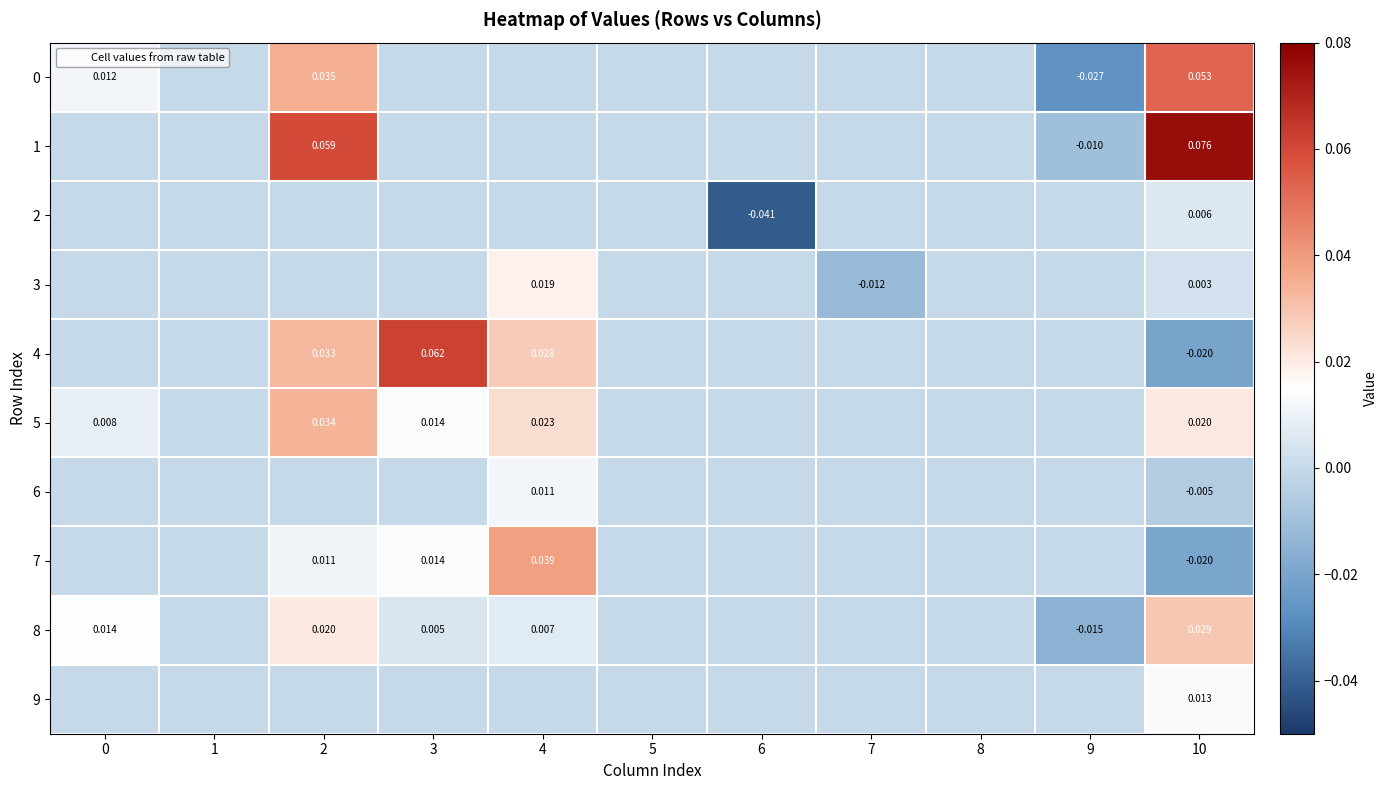

What is the difference between the highest and lowest values at 3?

0.1